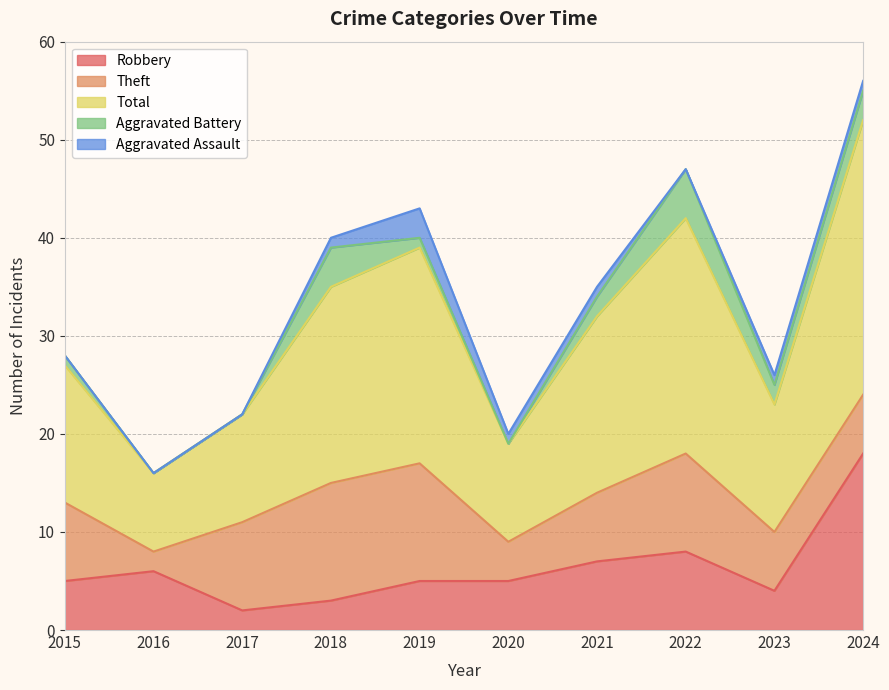

True or false: Aggravated Assault has a value of 1 at 2017.

False